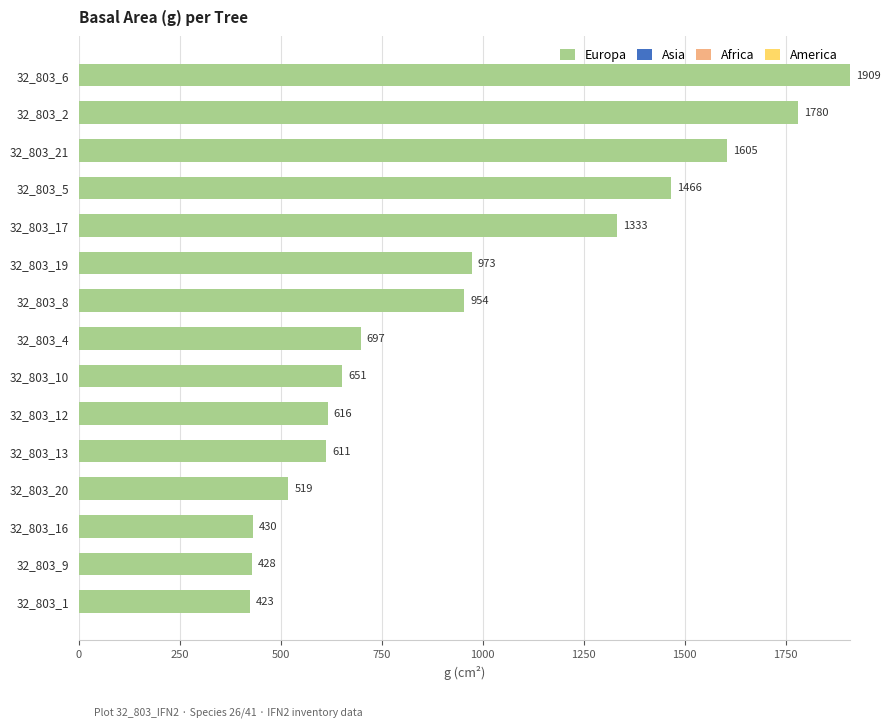

List the labels in order of value, largest first.

32_803_6, 32_803_2, 32_803_21, 32_803_5, 32_803_17, 32_803_19, 32_803_8, 32_803_4, 32_803_10, 32_803_12, 32_803_13, 32_803_20, 32_803_16, 32_803_9, 32_803_1